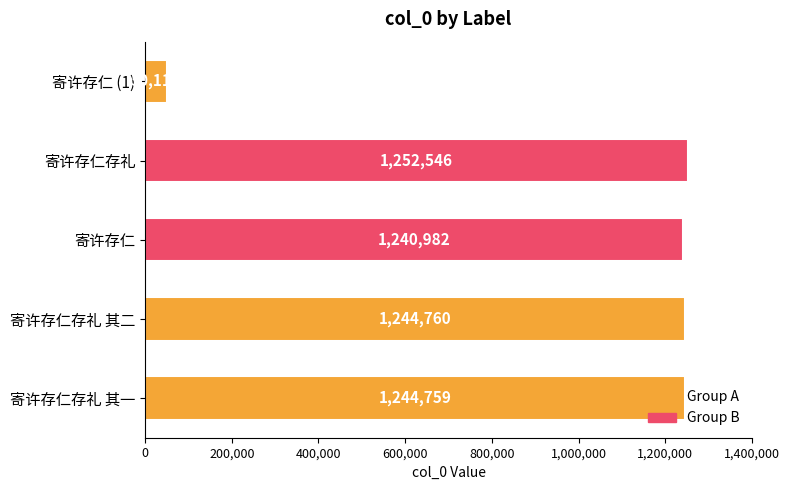

What is the minimum value shown in the chart?

50112